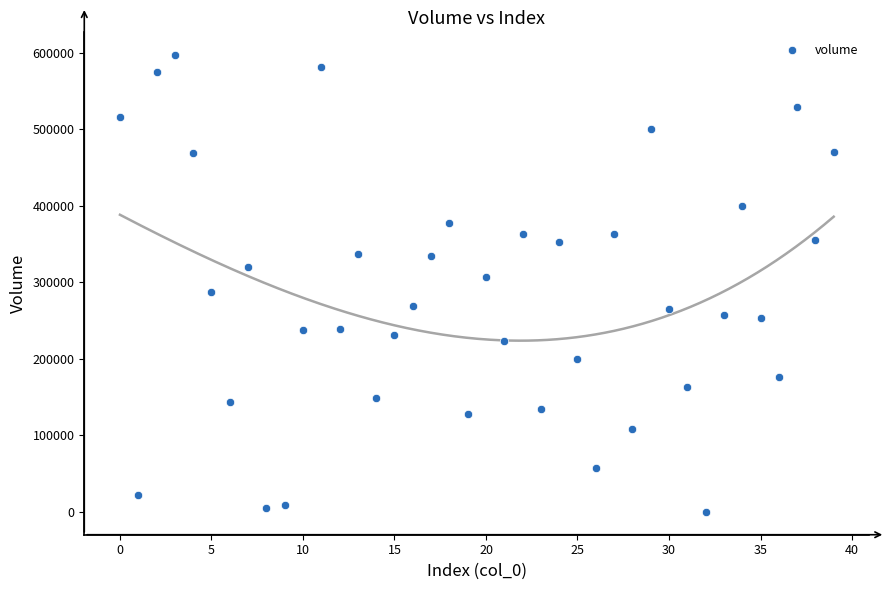

What is the range of Y values (max minus min)?

596671.3